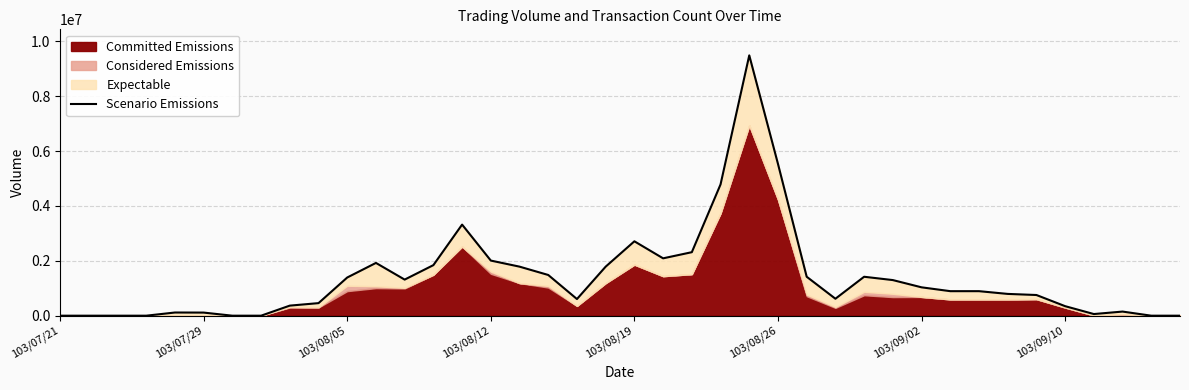

What is the greatest value displayed?

9490000